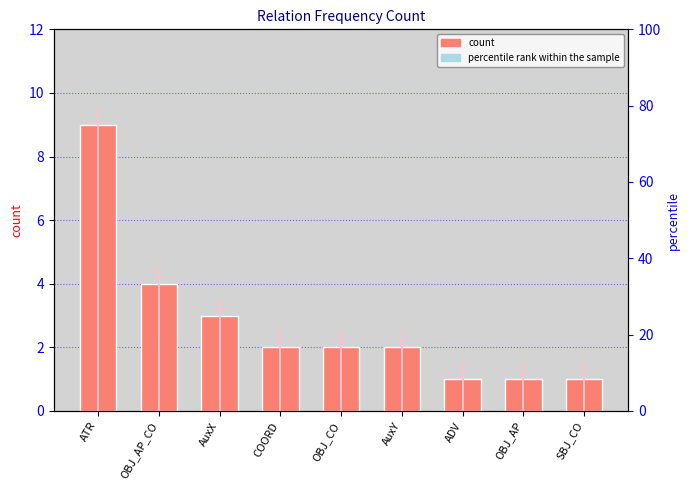

Which has a higher value, COORD or SBJ_CO?

COORD